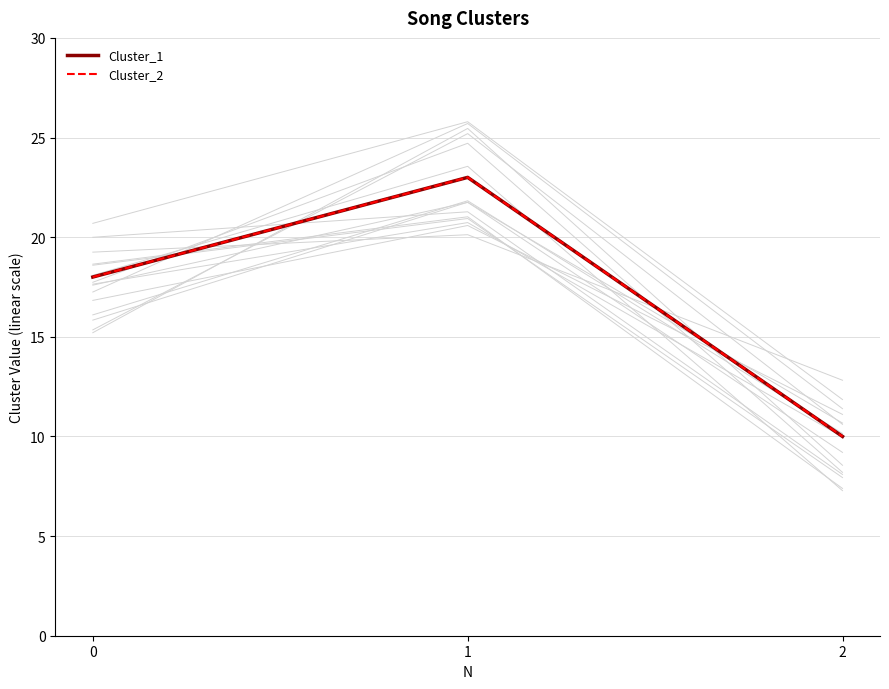

Rank the series at 2 from highest to lowest value.

Cluster_1, Cluster_2